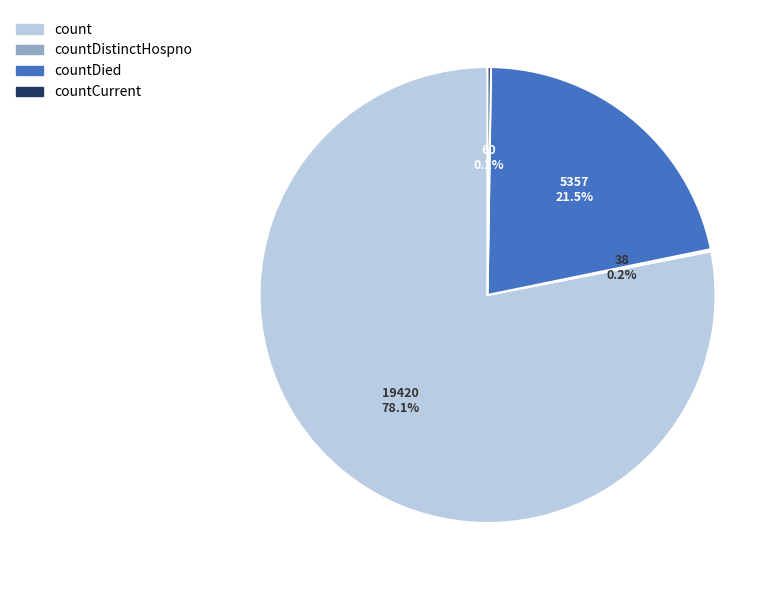

Is count the majority of the pie?

Yes